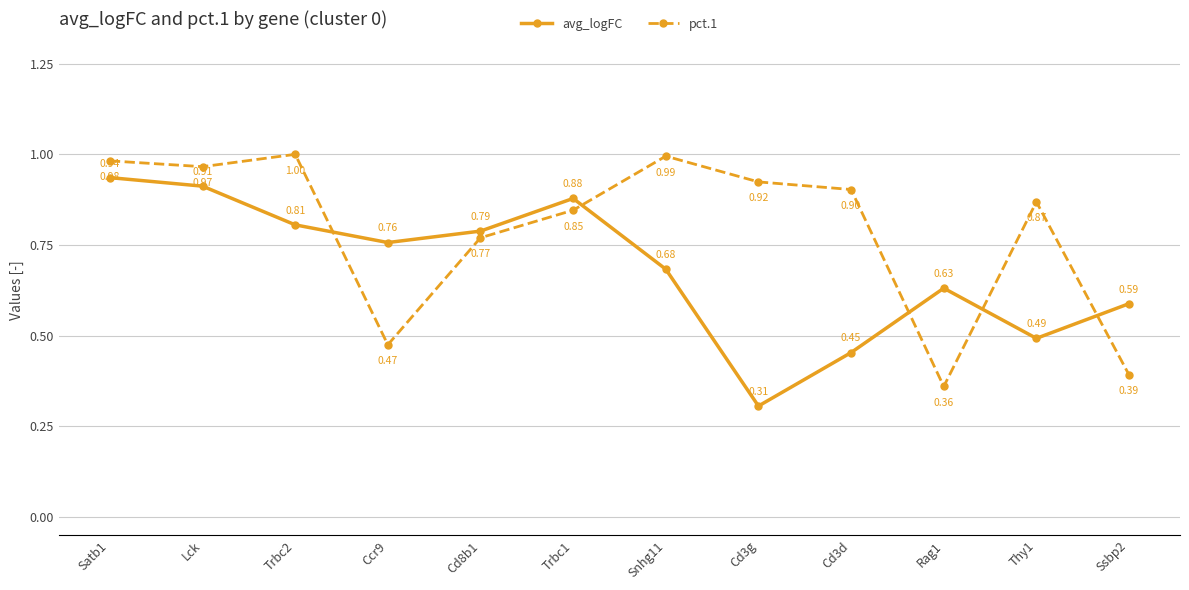

What is the sum of all avg_logFC values?

8.2